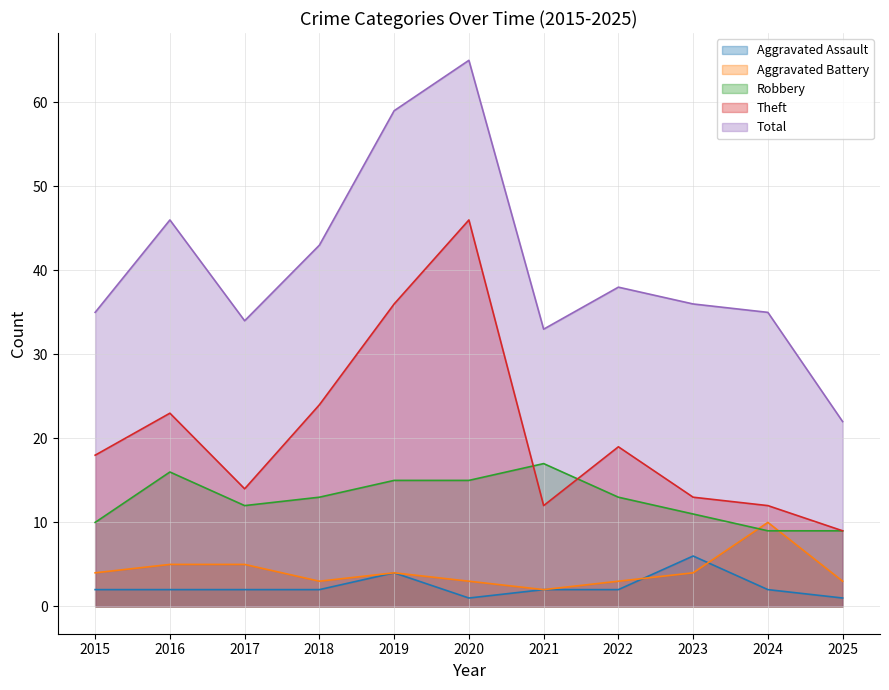

What is the value of the Aggravated Assault point at the 10th from the left?

2